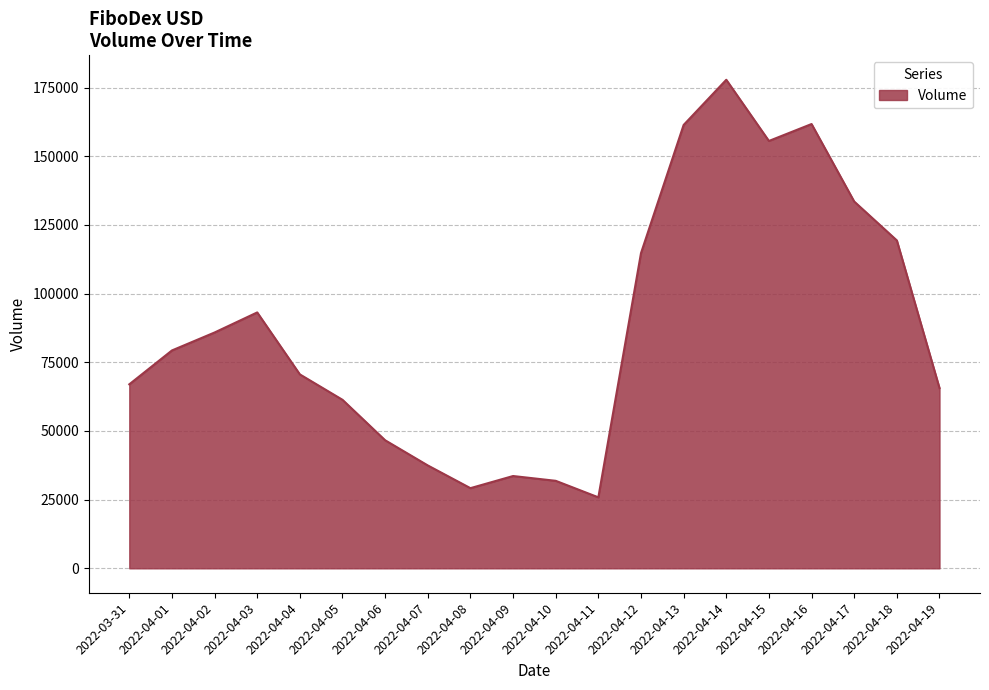

The value at 2022-04-08 is 51576. True or false?

False